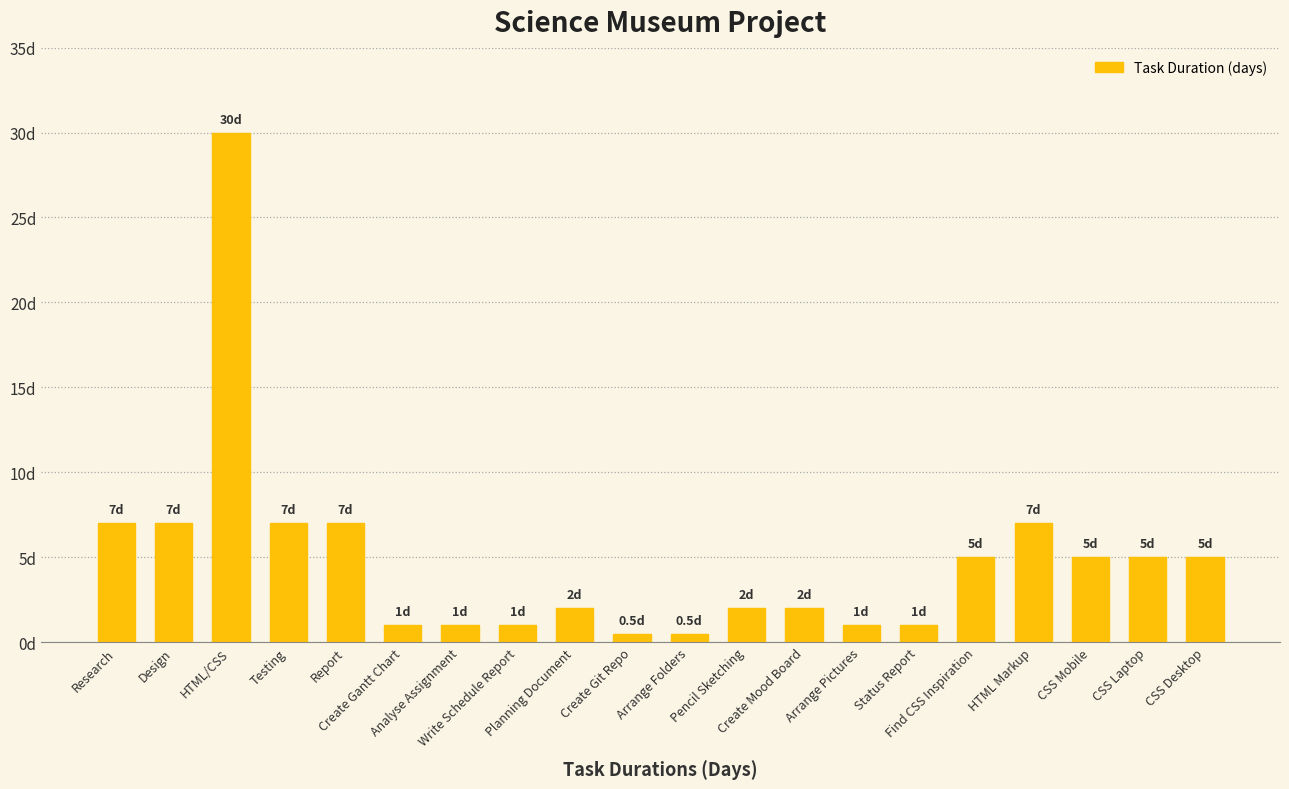

At which label is the value closest to 15?

Research